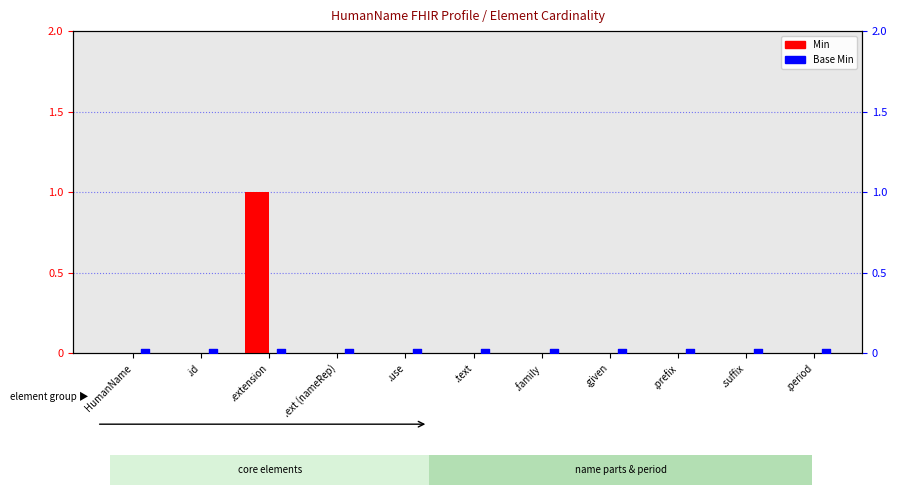

What are all the series names shown in the legend?

Min, Base Min